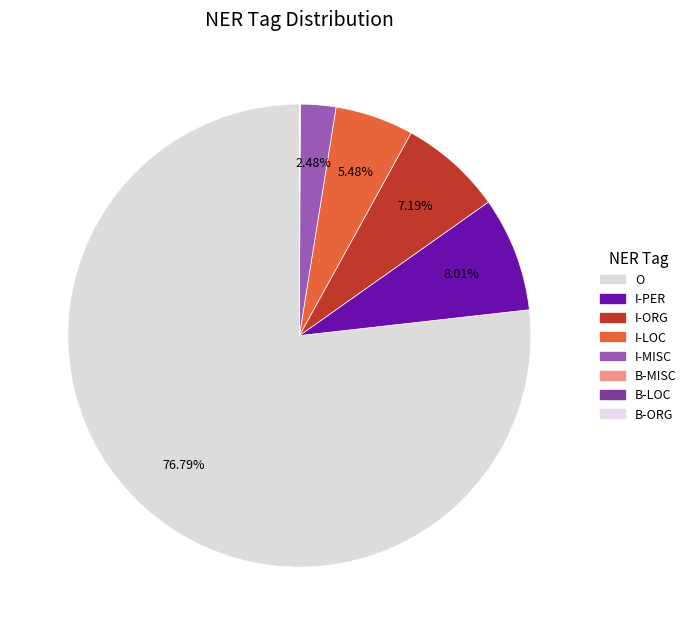

The B-LOC slice represents 1% of the pie. True or false?

False